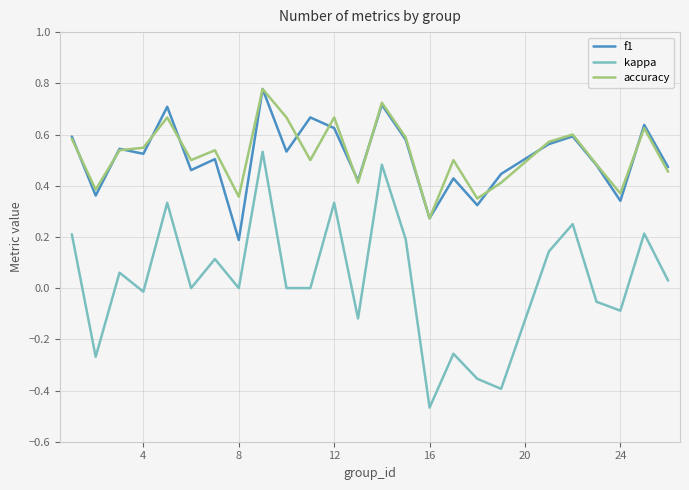

Which series has the largest total across all categories?

accuracy